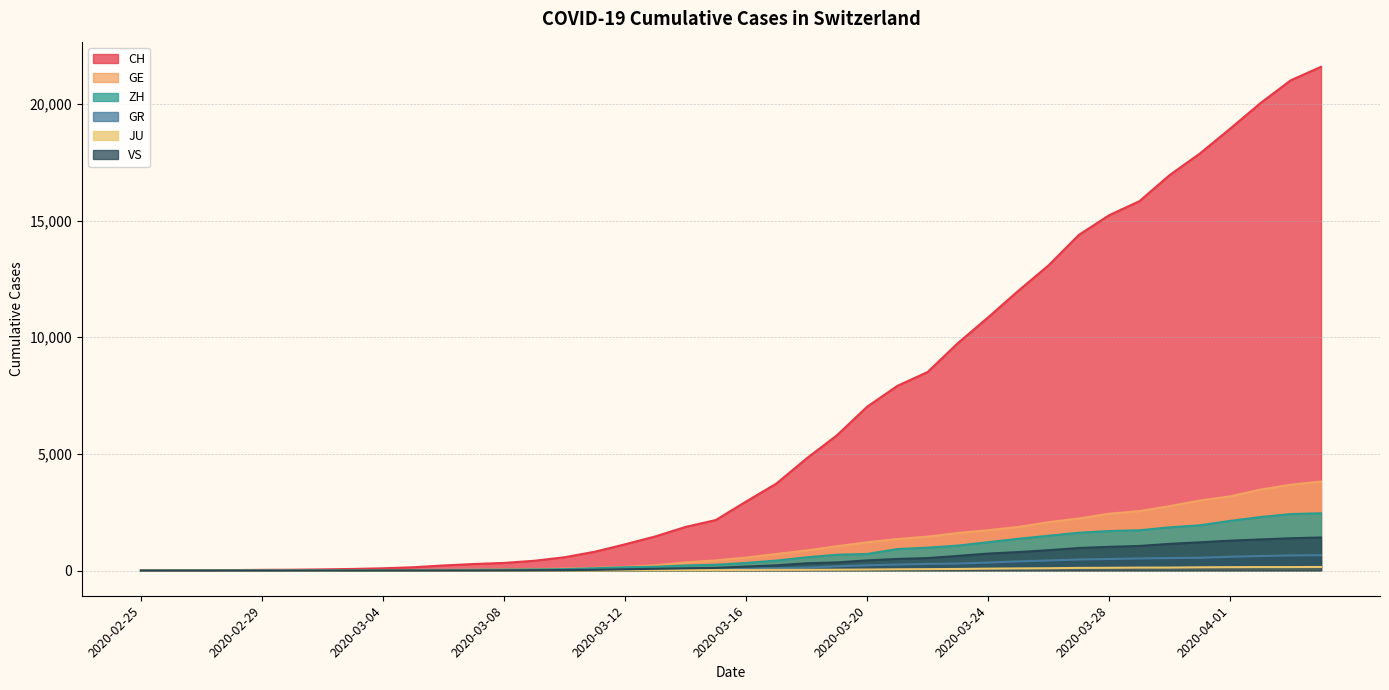

What is the label of the 35th point from the left?

2020-03-30